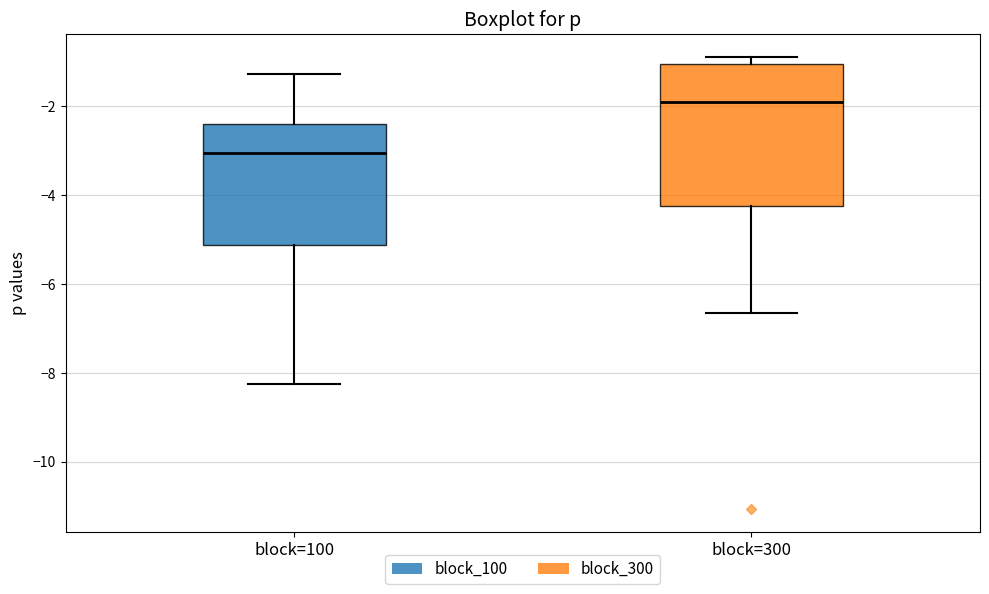

Reading left to right, transcribe this box plot: for each box, give where its median line is, the range the box spans, and where its two whiskers end, as read against the y-axis. The values are not printed on the chart, so give them approximately, as read against the axis.

block=100: median -3.0, box -5.2 to -2.4, whiskers -8.2 to -1.2
block=300: median -2.0, box -4.2 to -1.0, whiskers -6.6 to -0.8